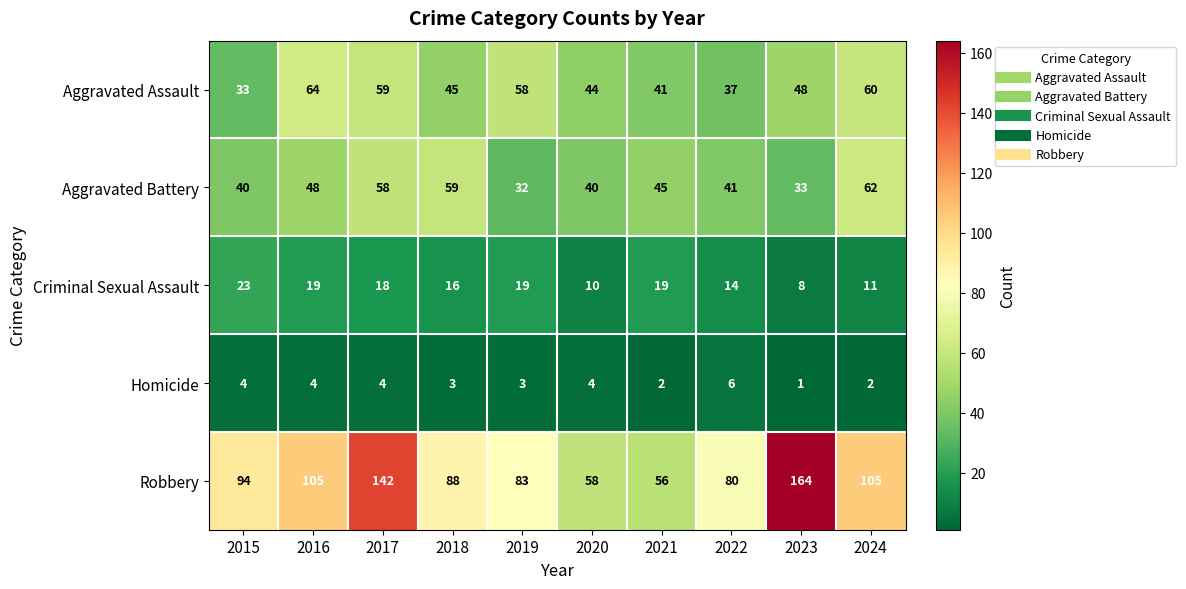

What is the lowest value of the Criminal Sexual Assault series?

8